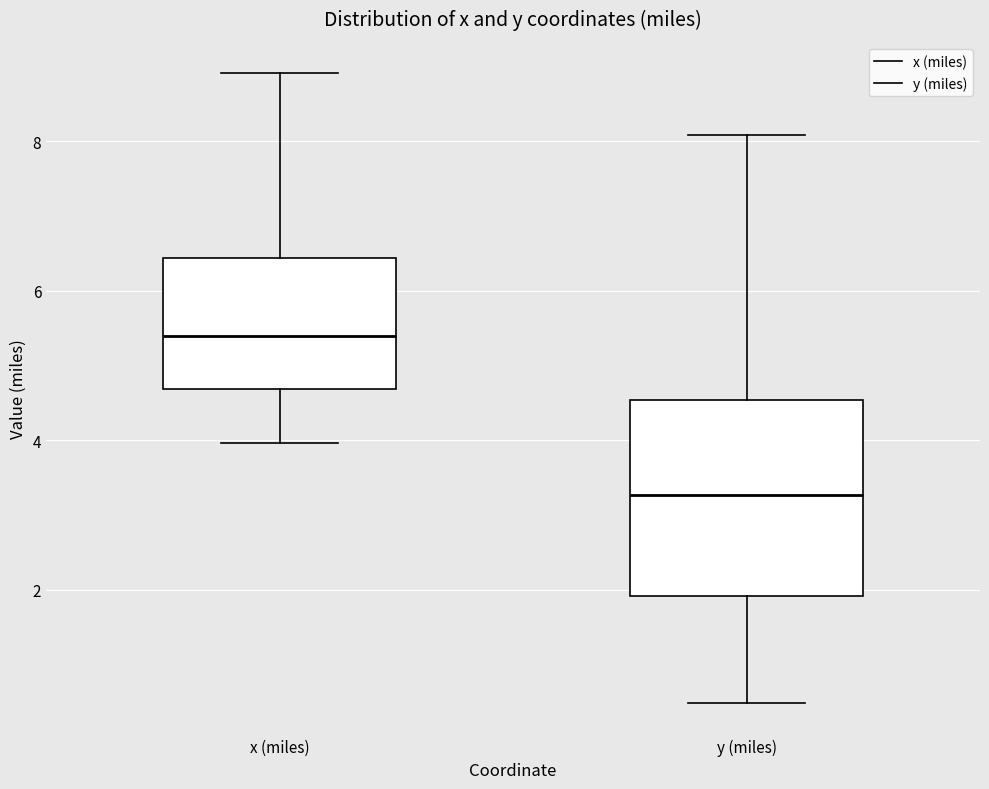

Which box's median line is the highest?

x (miles)